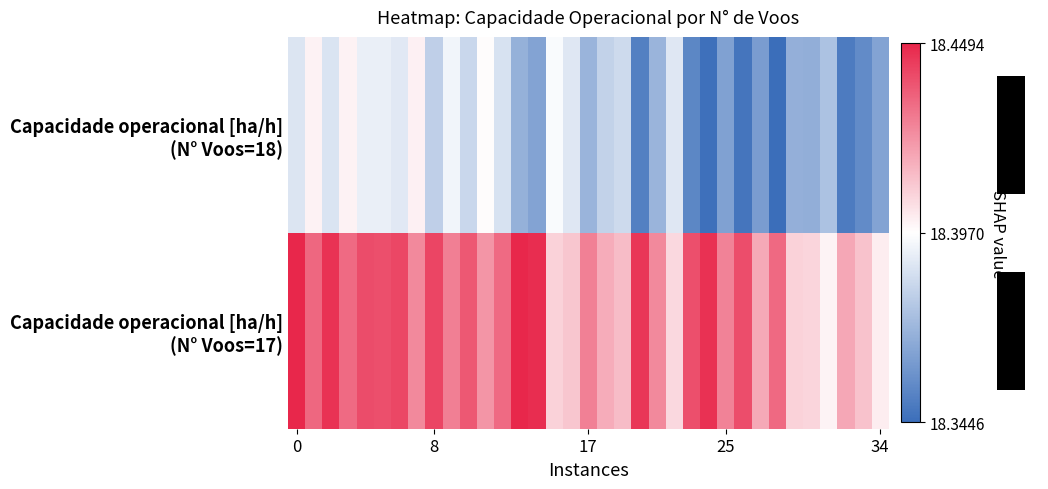

How many data points does each series have?

35